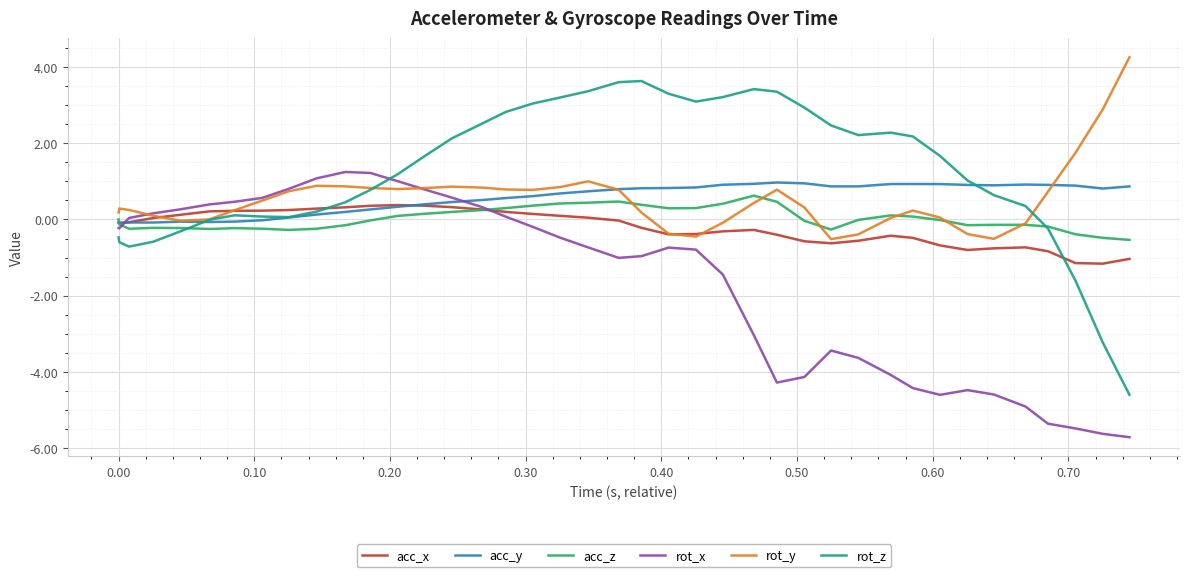

What are all the series names shown in the legend?

acc_x, acc_y, acc_z, rot_x, rot_y, rot_z